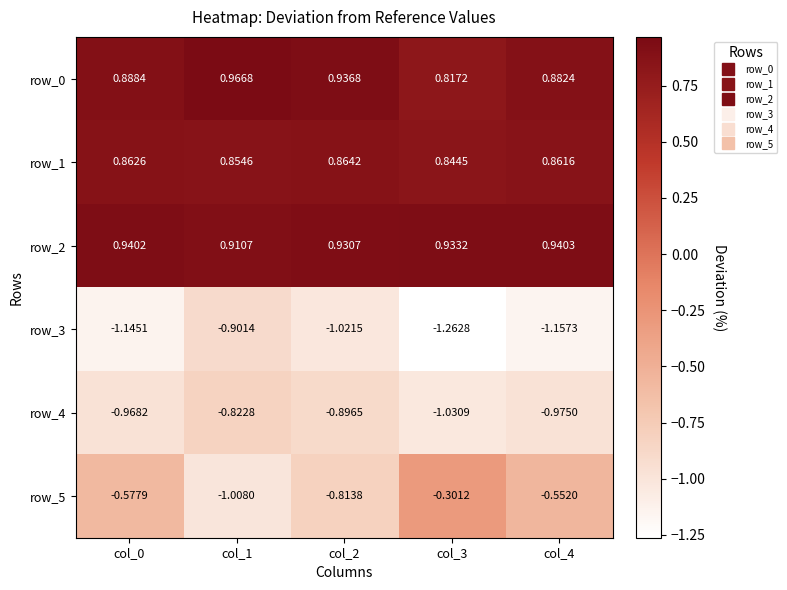

Is the value of row_0 at col_3 greater than the value of row_1 at col_3?

No